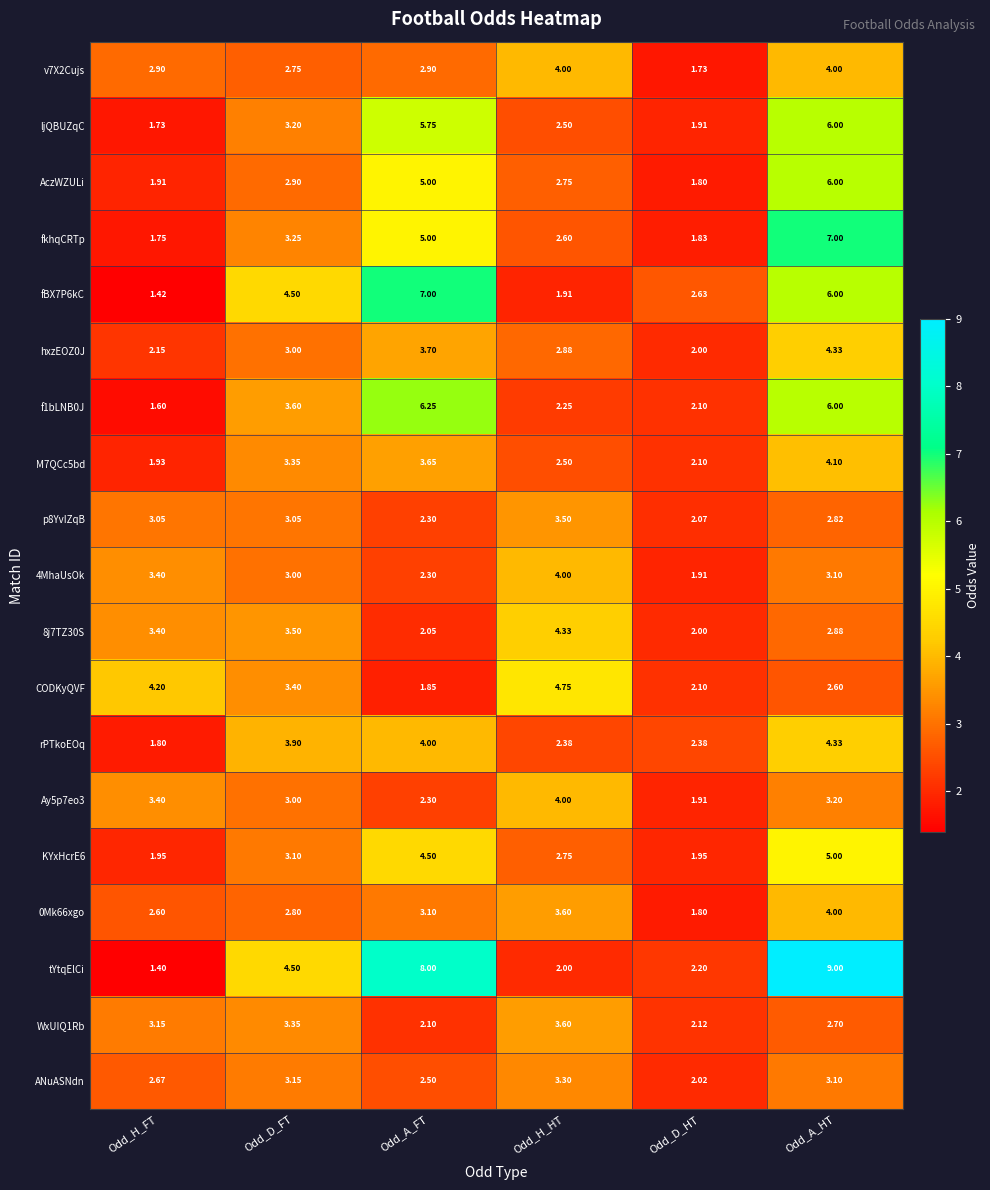

Which category has the lowest value across all series?

Odd_H_FT